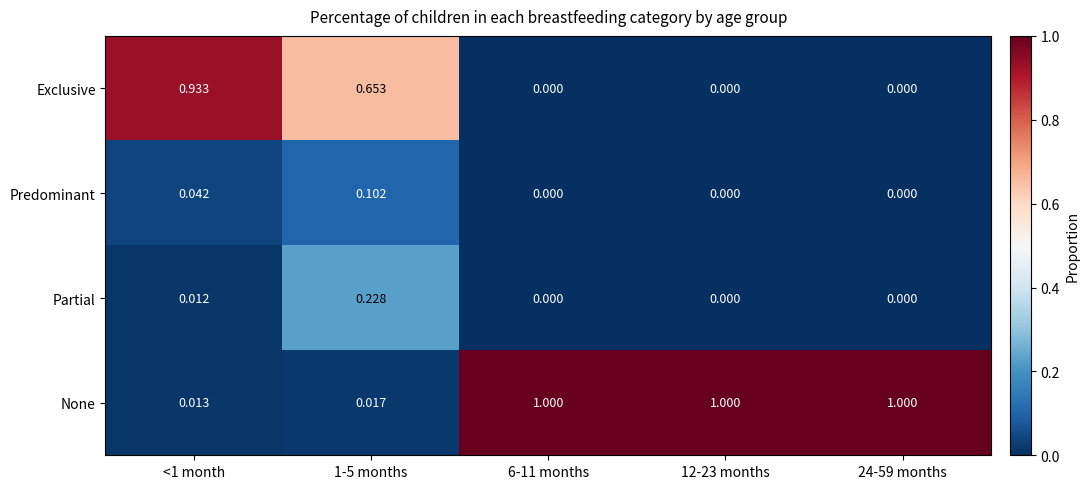

How many series are shown in this chart?

4